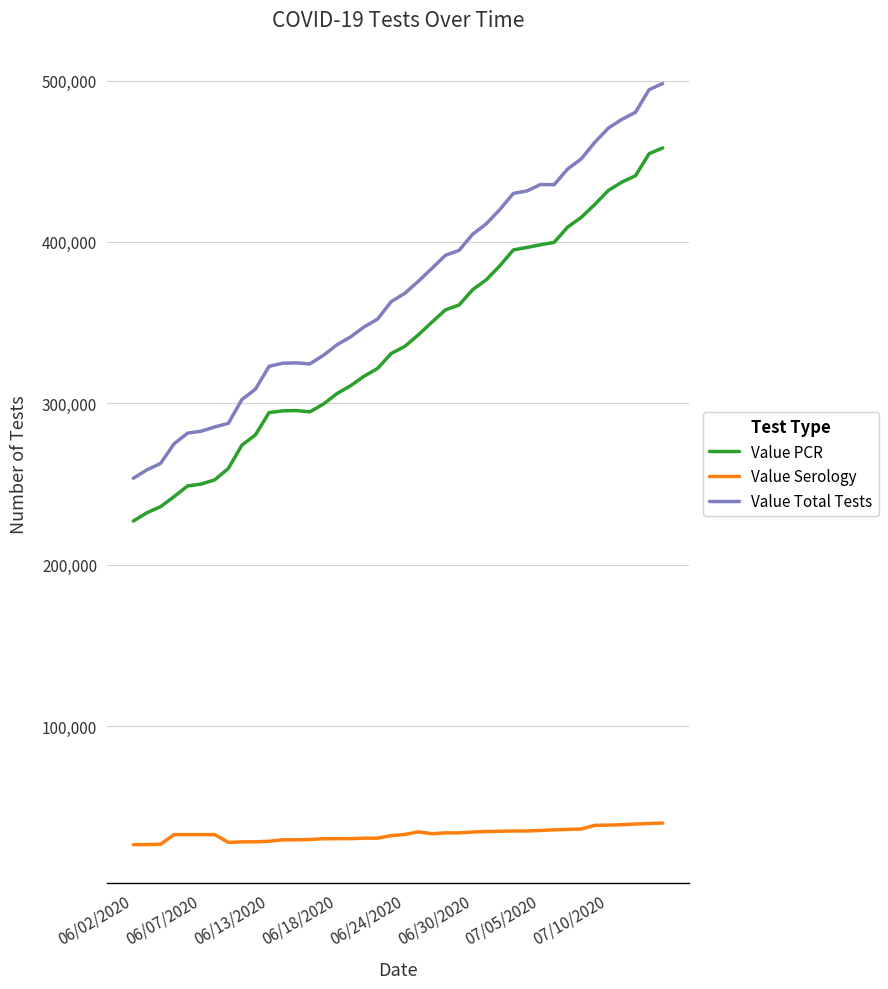

Which series has the largest range (max minus min)?

Value Total Tests